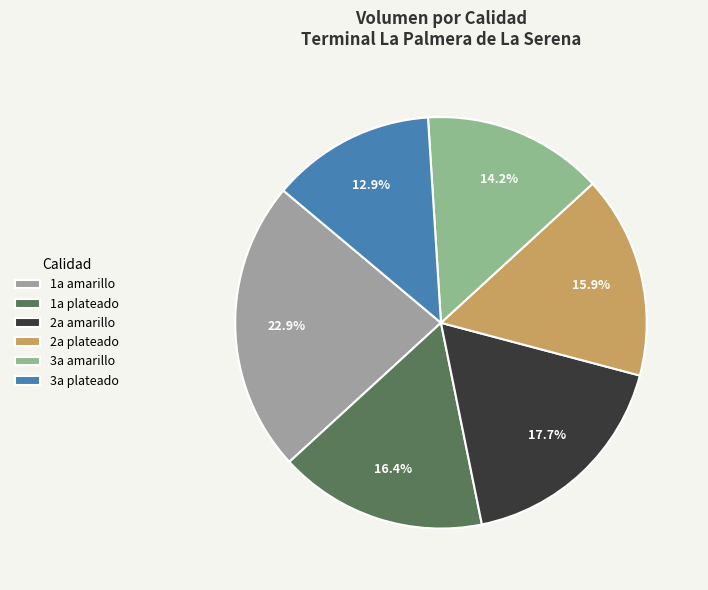

Combined, what portion of the pie is 2a amarillo and 2a plateado?

33.6%